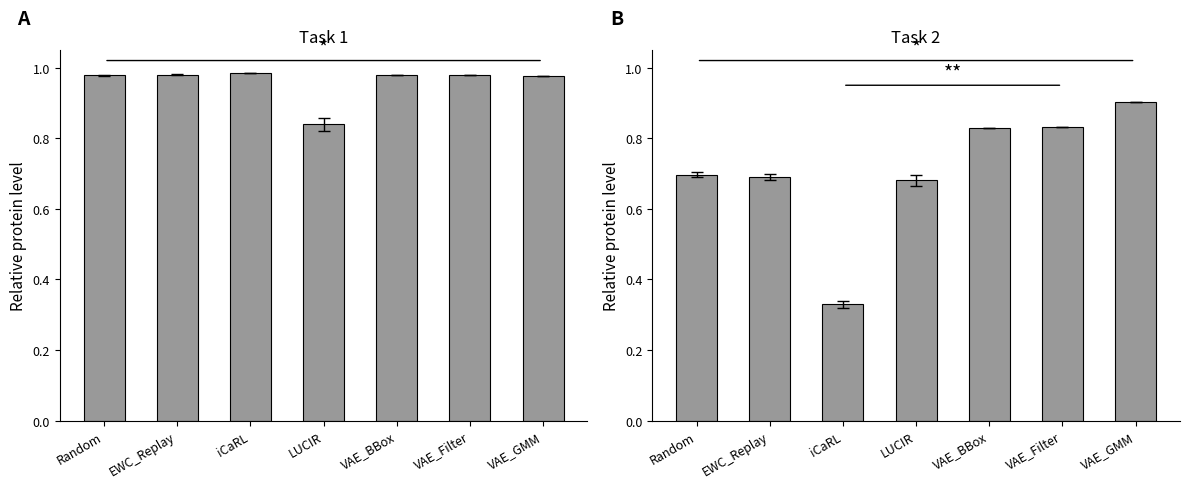

Which series changed the most between Random and iCaRL?

Task 2